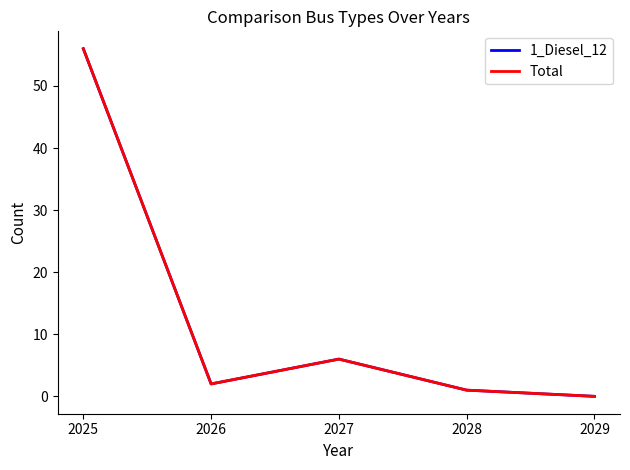

Which series has the largest range (max minus min)?

1_Diesel_12